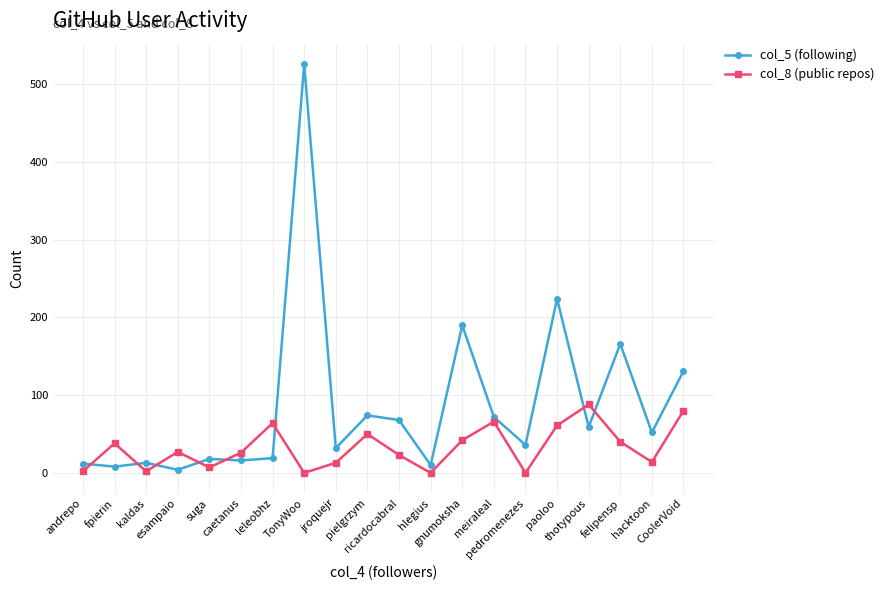

Rank the series by their average value, from lowest to highest.

col_8 (public repos), col_5 (following)